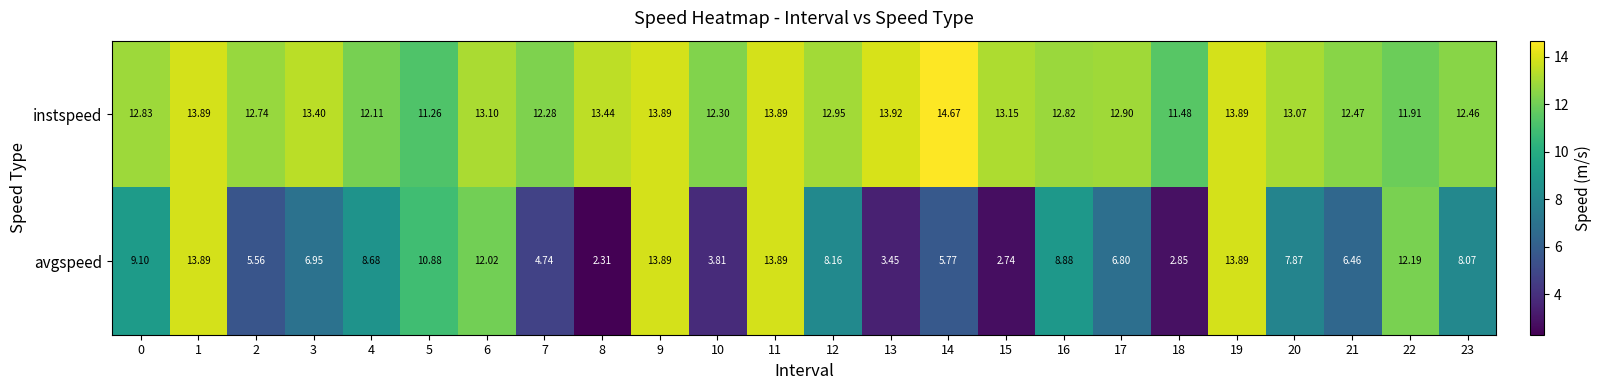

At how many categories does at least one series exceed 4?

24